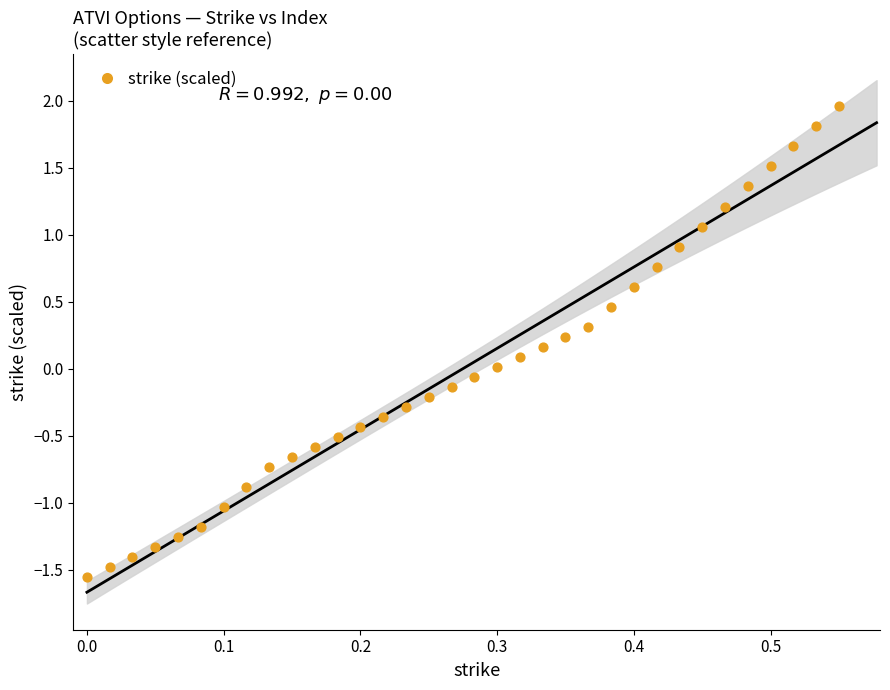

What is the range of X values (max minus min)?

0.6